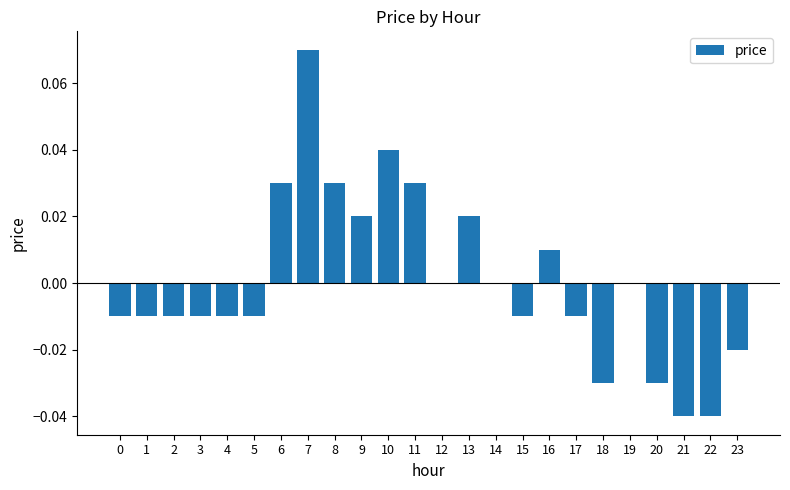

Where does the data first go above 0?

6